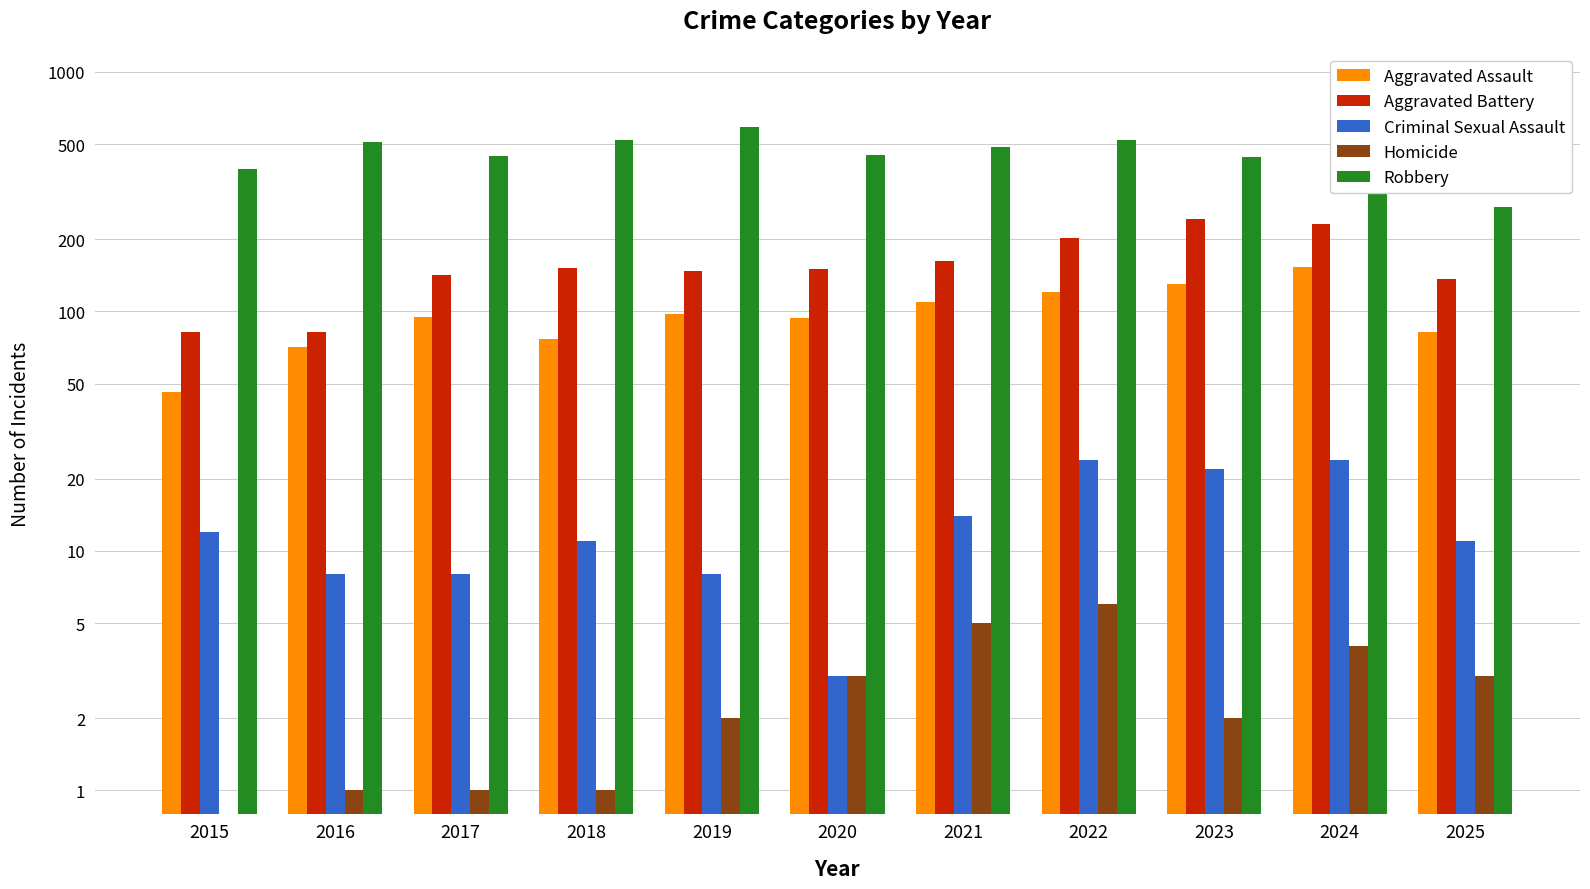

What is the approximate value of Robbery at 2015, to the nearest 50?

400